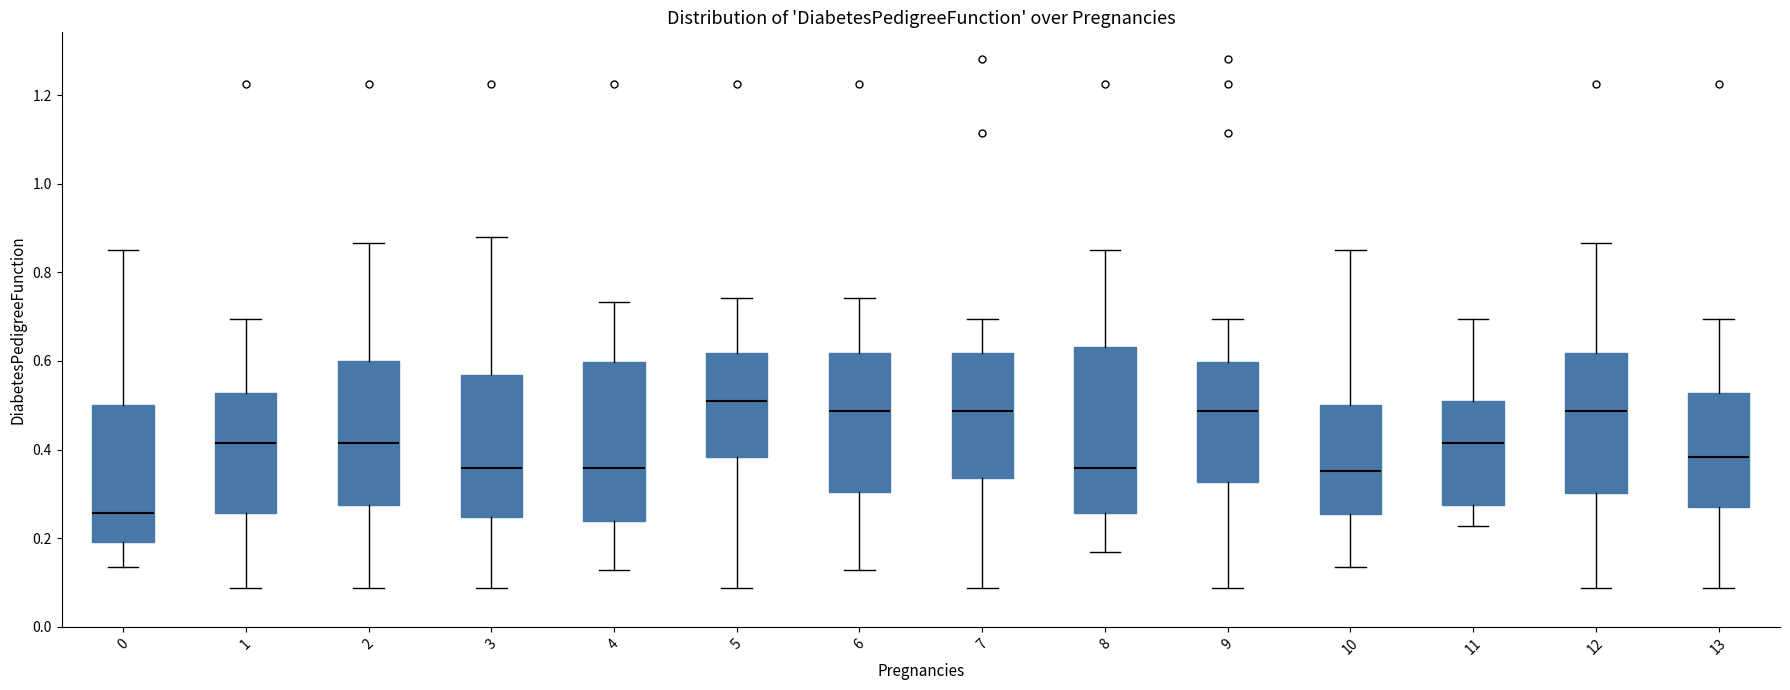

Where does the lower whisker of the box at x = 9 end on the y-axis? The values are not printed on the chart, so give them approximately, as read against the axis.

0.08